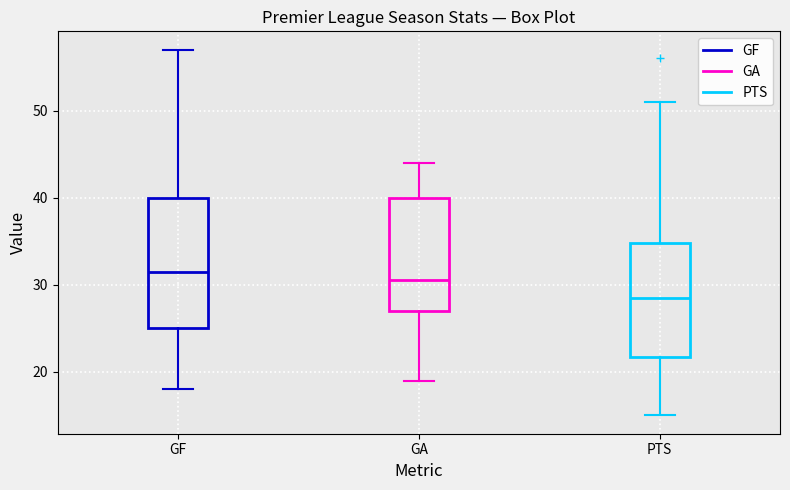

Comparing the boxes themselves (not the whiskers), which one is the tallest?

GF